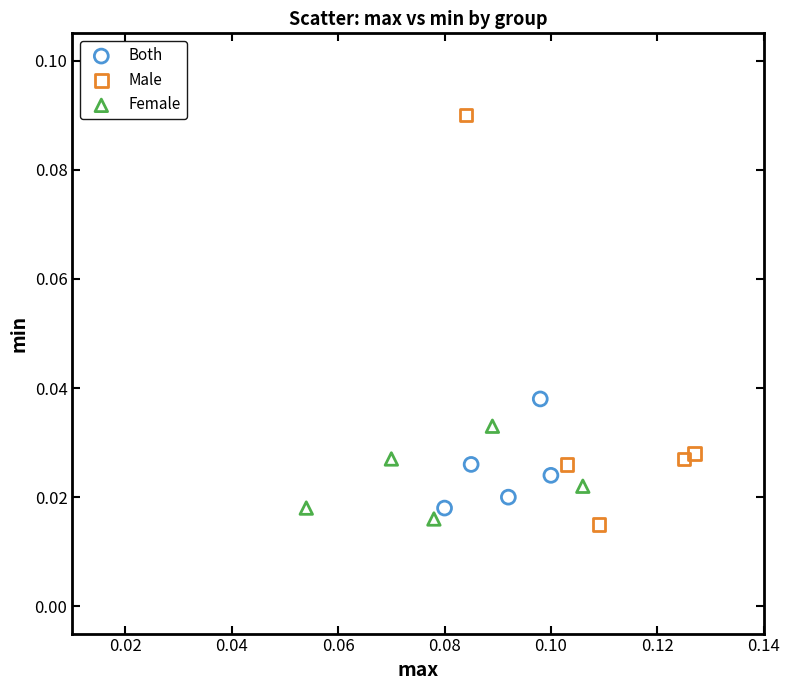

Which series has the largest Y range (max minus min)?

Male